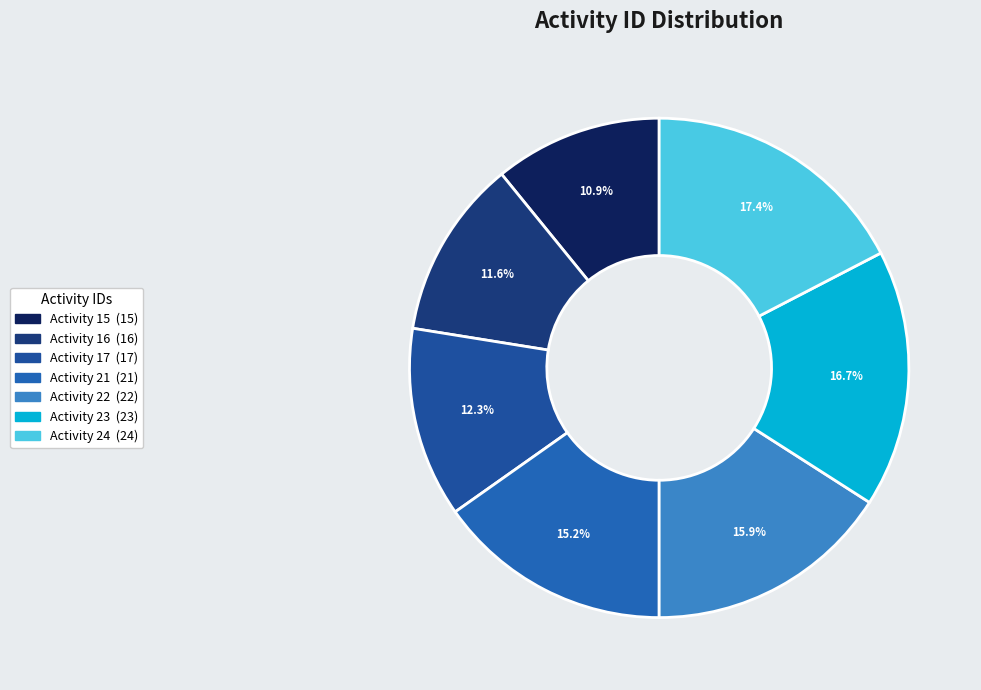

How many slices are in this pie chart?

7